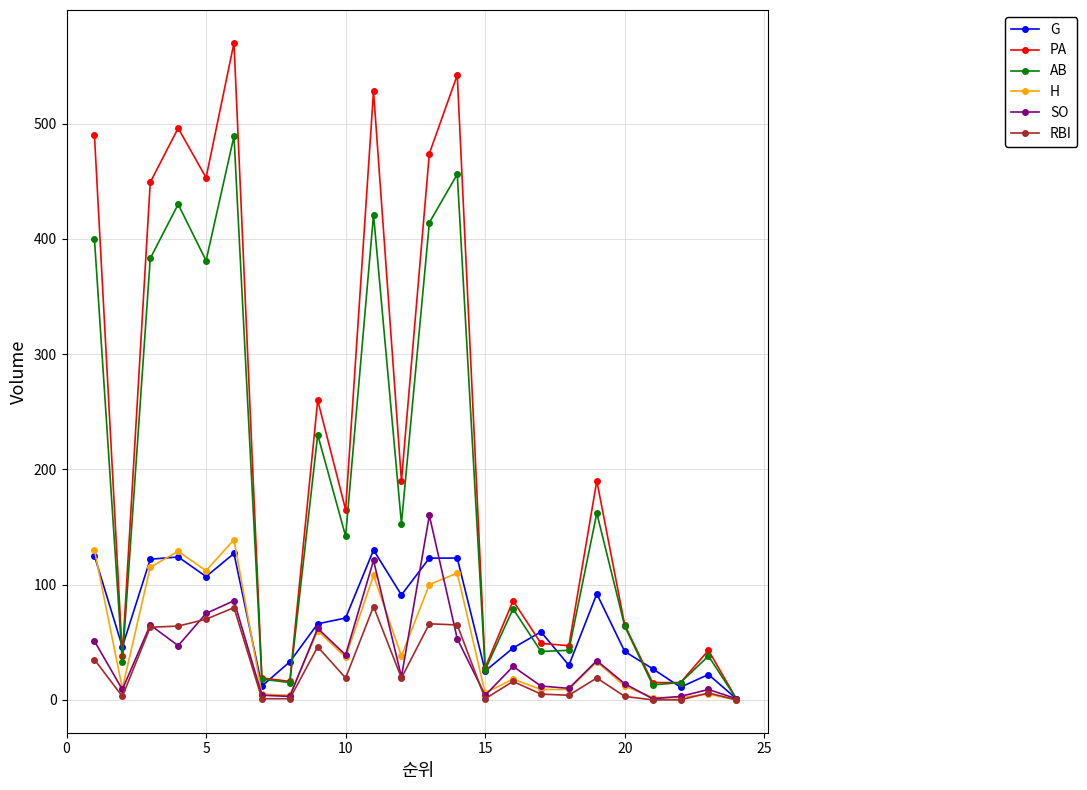

True or false: H has more than 2 points higher than both neighbors.

True